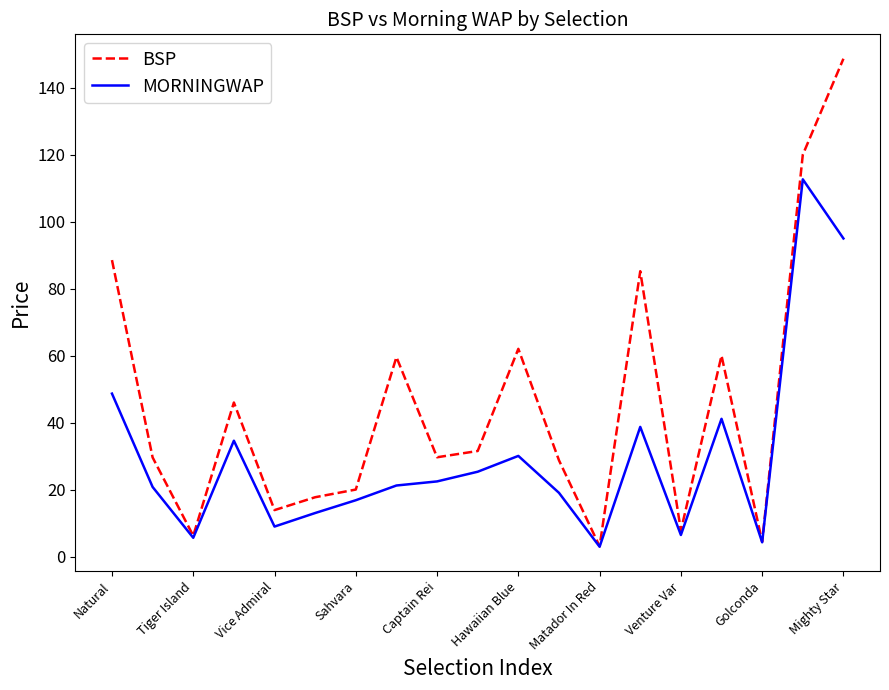

Which series has the widest spread of values?

BSP